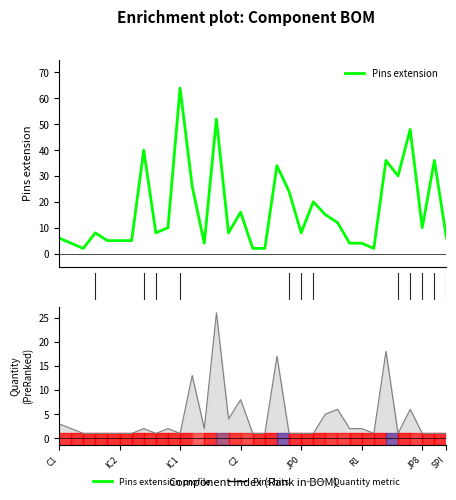

What value does the data have at 0?

6